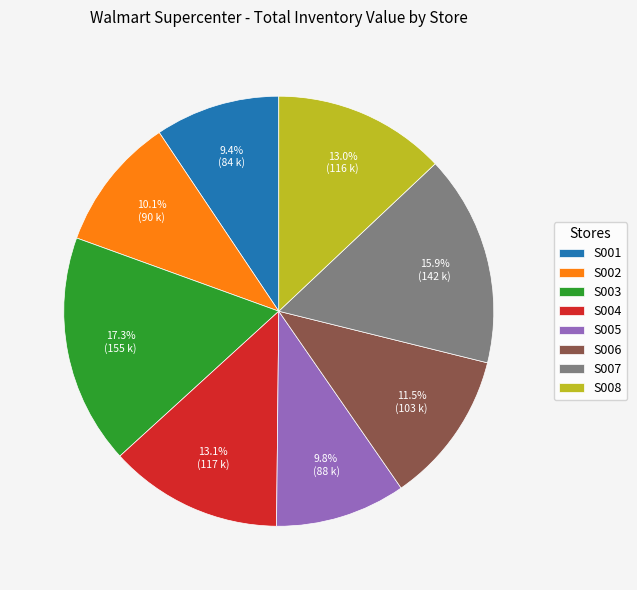

Is S007 the majority of the pie?

No